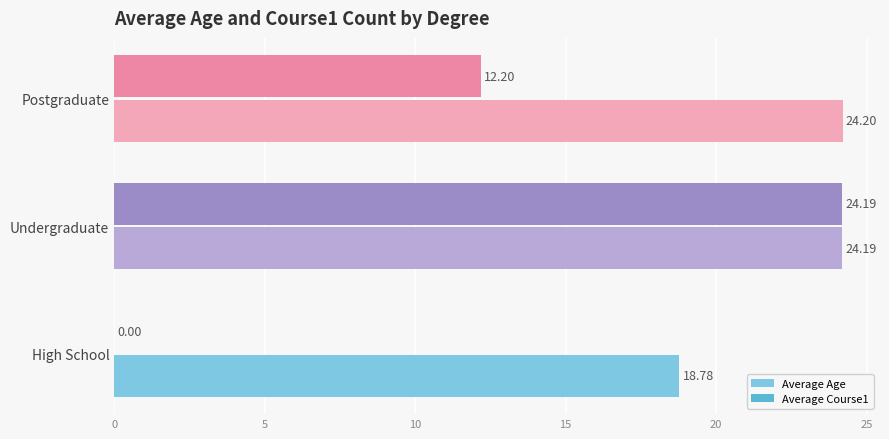

Which series has the largest range (max minus min)?

Average Course1